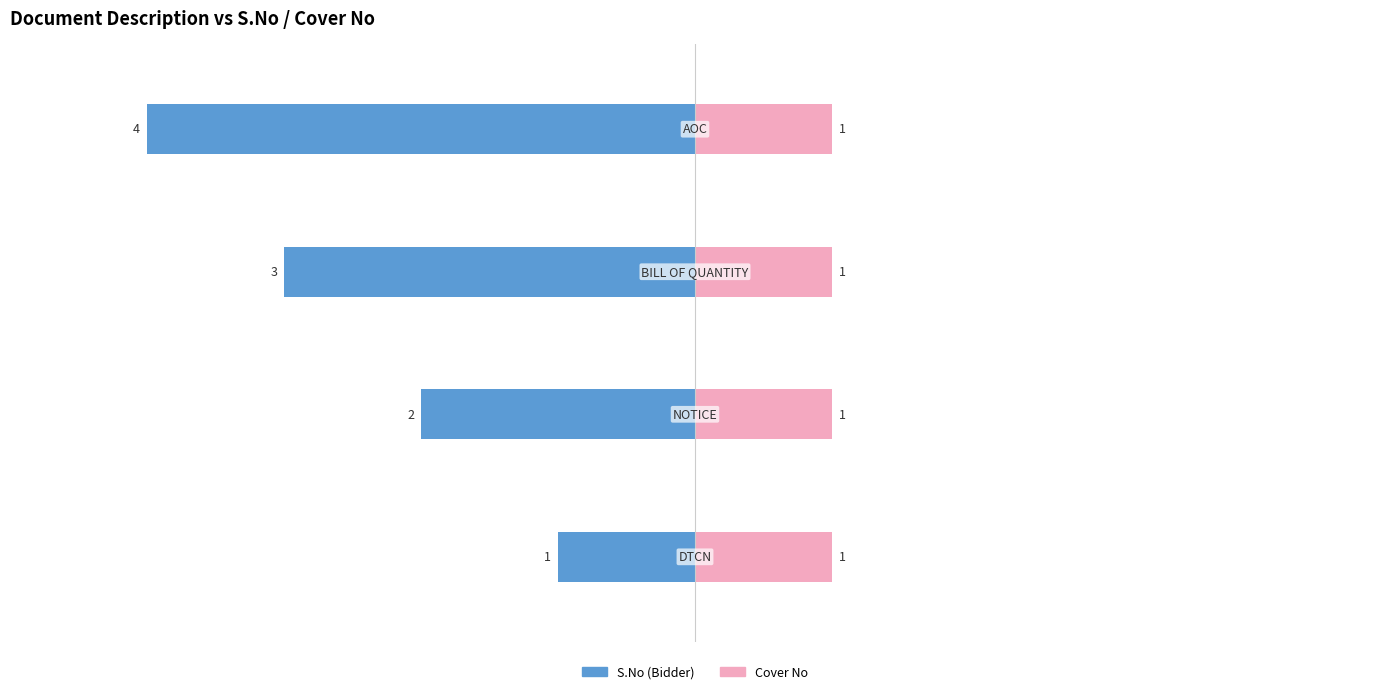

Is it true that Cover No equals 0.5 at 2?

False